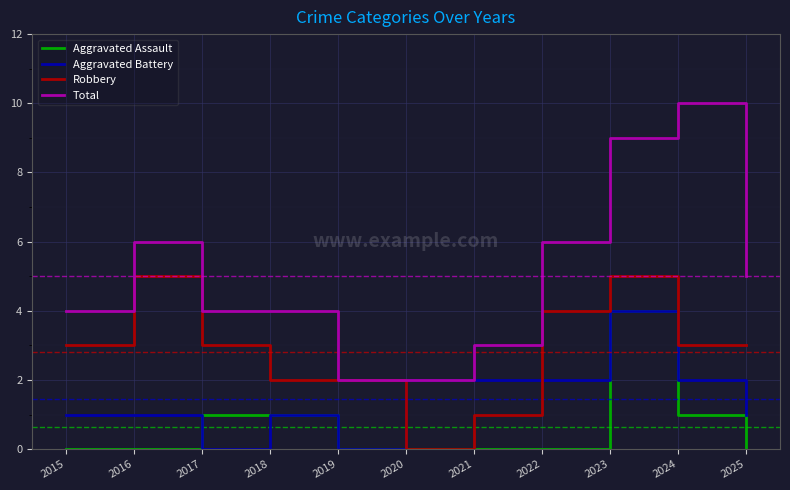

What is the difference between the highest and lowest values at 2017?

4